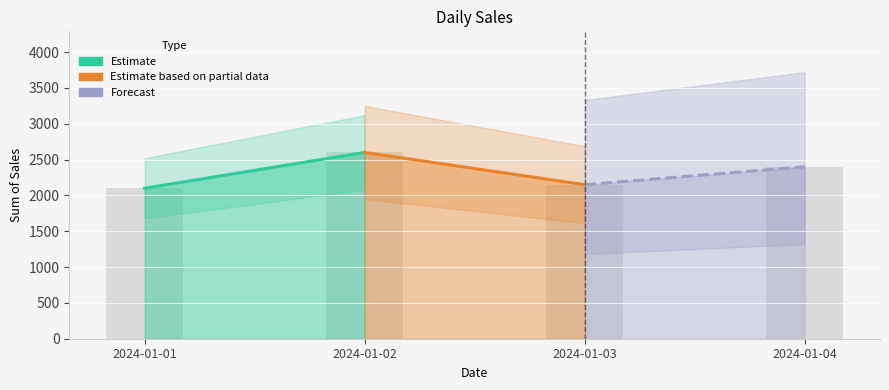

At which label is the value closest to 2350?

2024-01-04